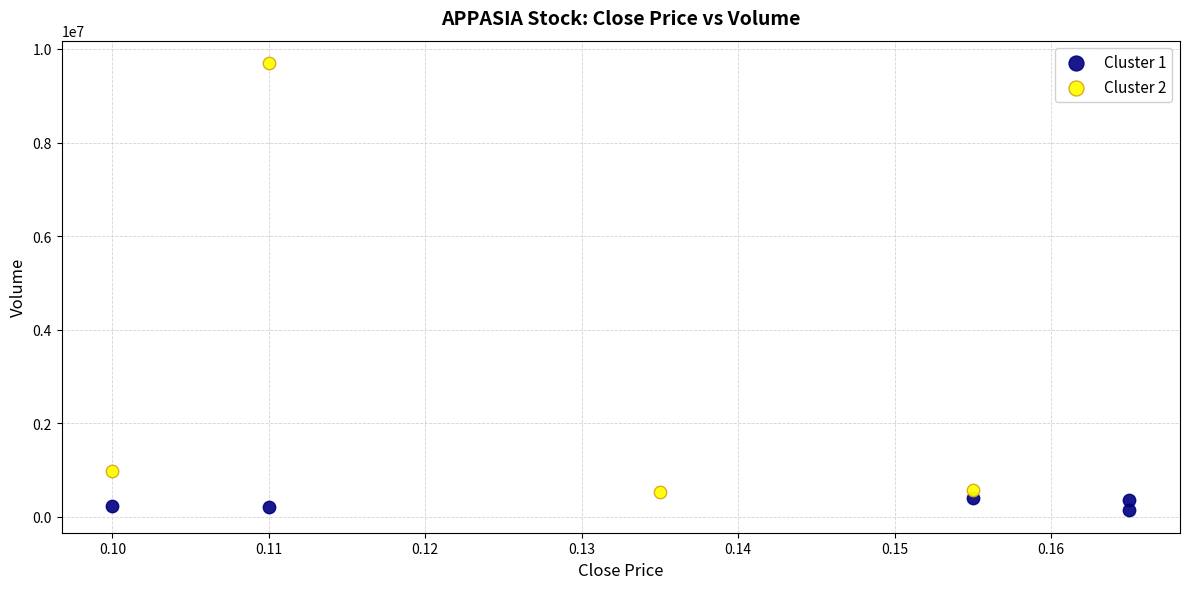

What are all the series names shown in the legend?

Cluster 1, Cluster 2